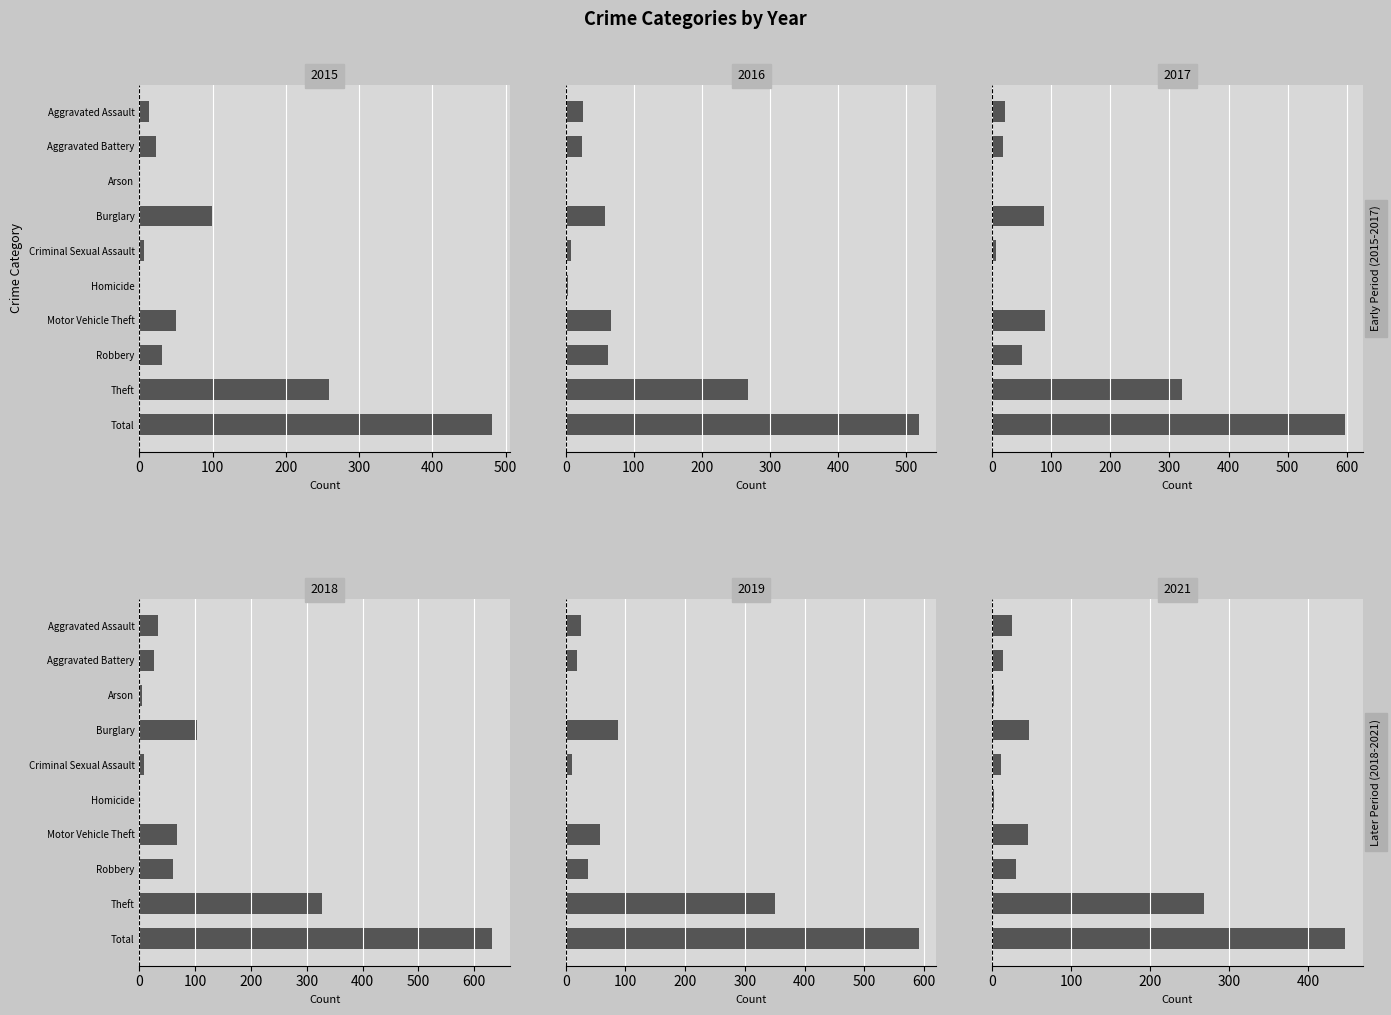

The 2016 series shows 18 at Motor Vehicle Theft. True or false?

False